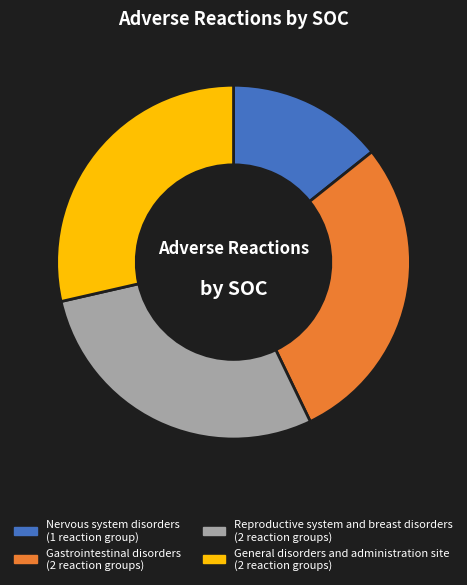

What is the ratio of the value at Gastrointestinal disorders to the value at Nervous system disorders?

2.0